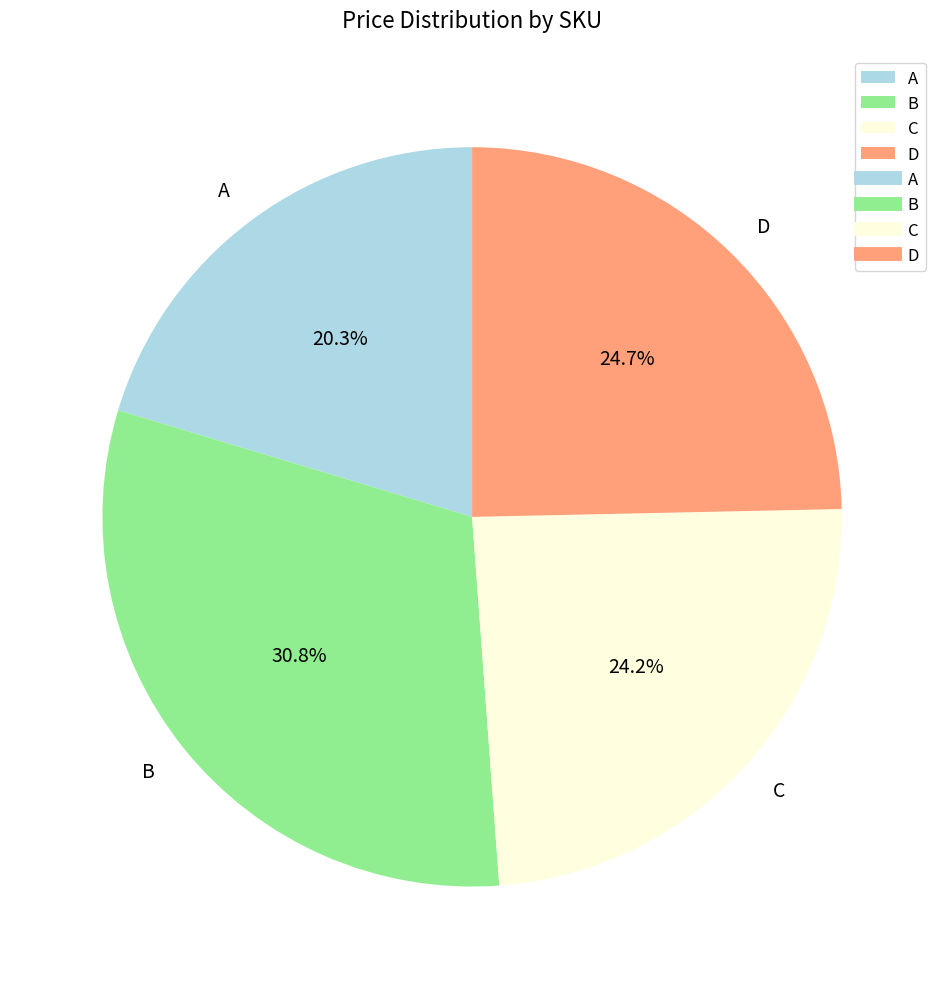

Is C the majority of the pie?

No